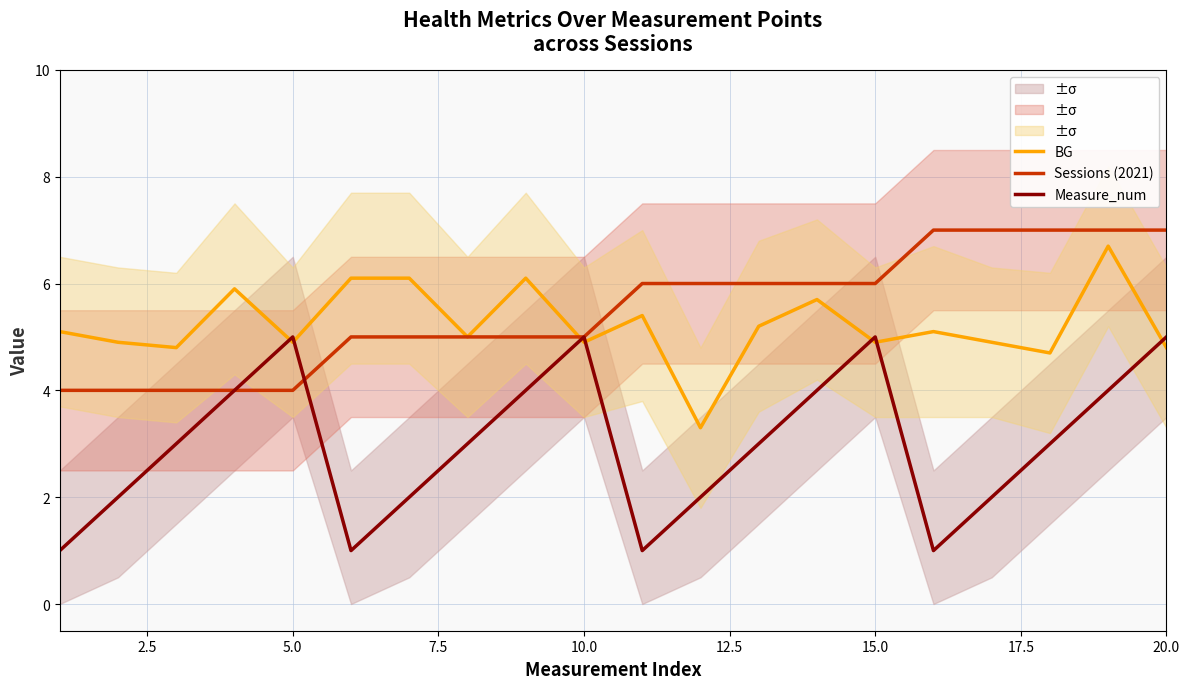

What is the minimum value for BG?

3.3